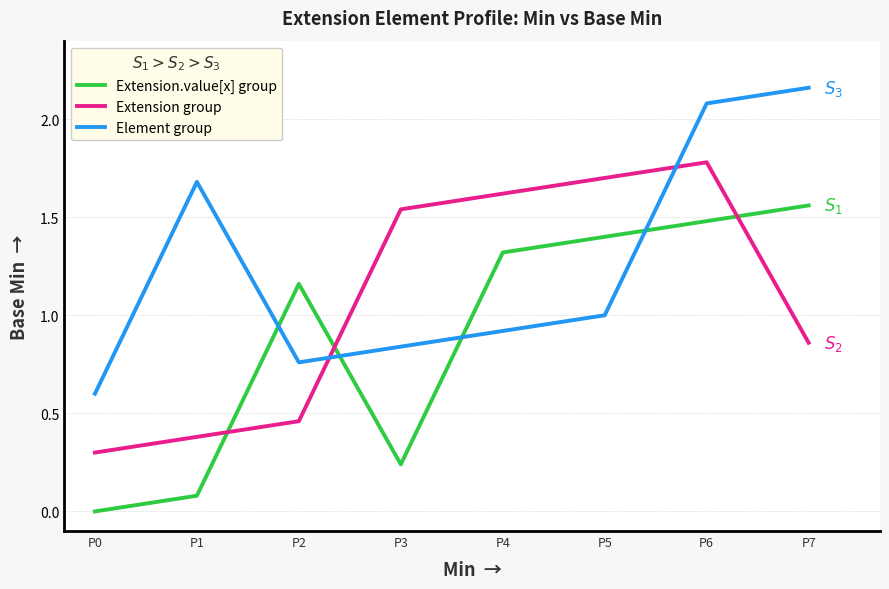

Where do Extension group and Element group first cross each other?

P2 and P3